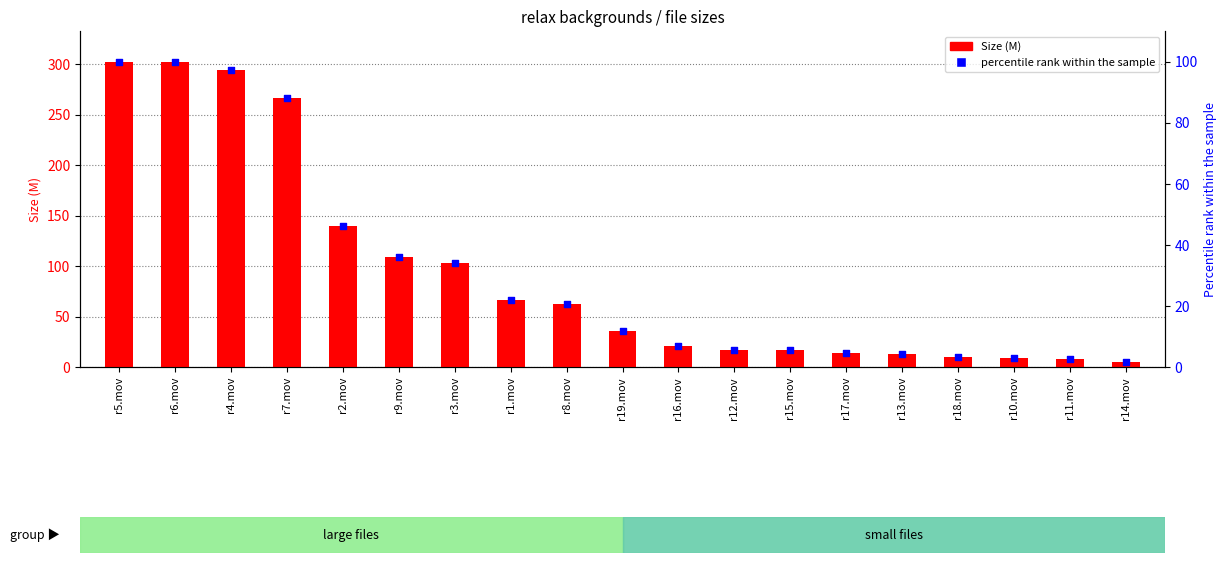

What are all the series names shown in the legend?

Size (M), percentile rank within the sample